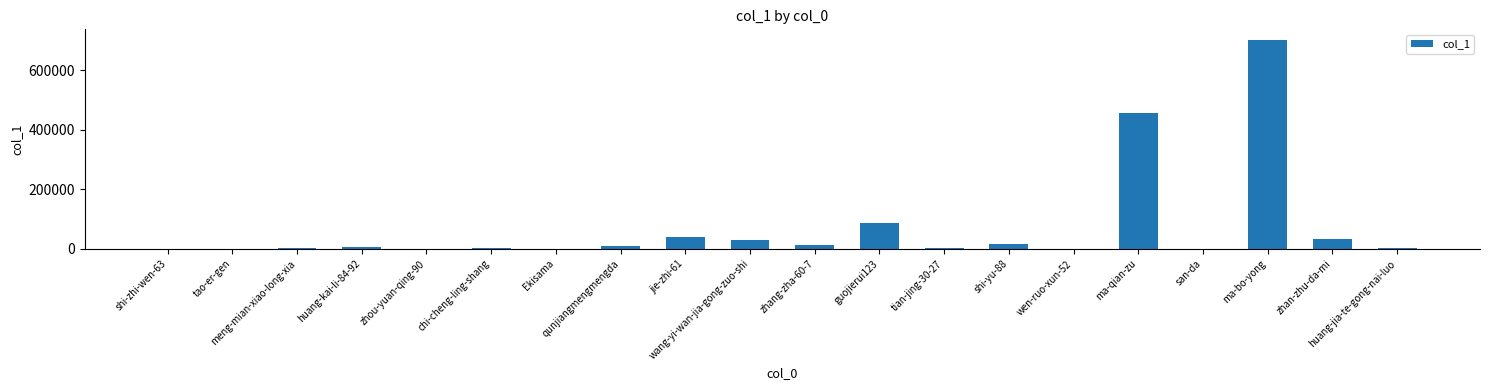

What is the greatest value displayed?

701937